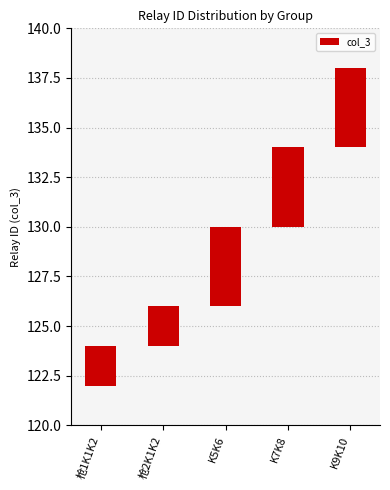

Rank the categories by value from lowest to highest.

枪1K1K2, 枪2K1K2, K5K6, K7K8, K9K10